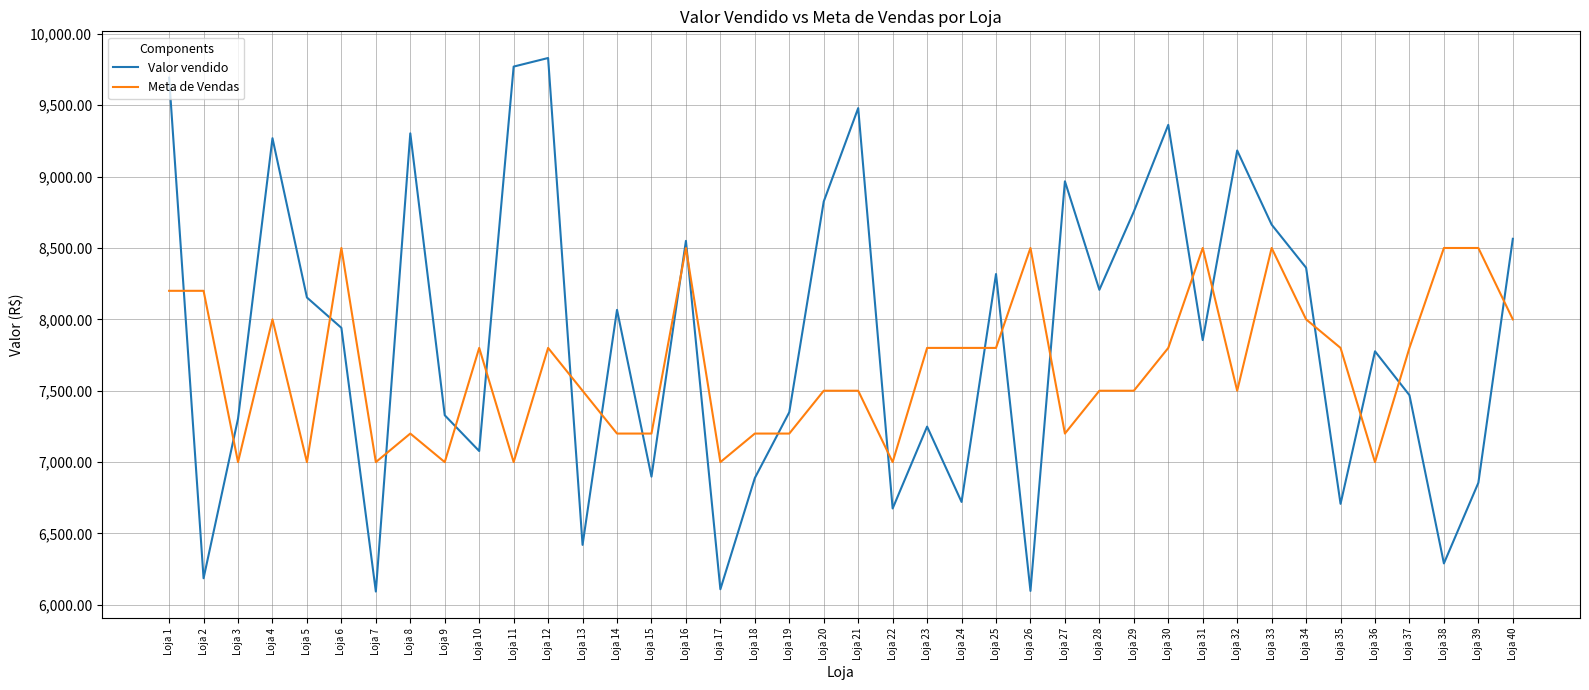

How many interior local valleys does the Valor vendido series have?

13